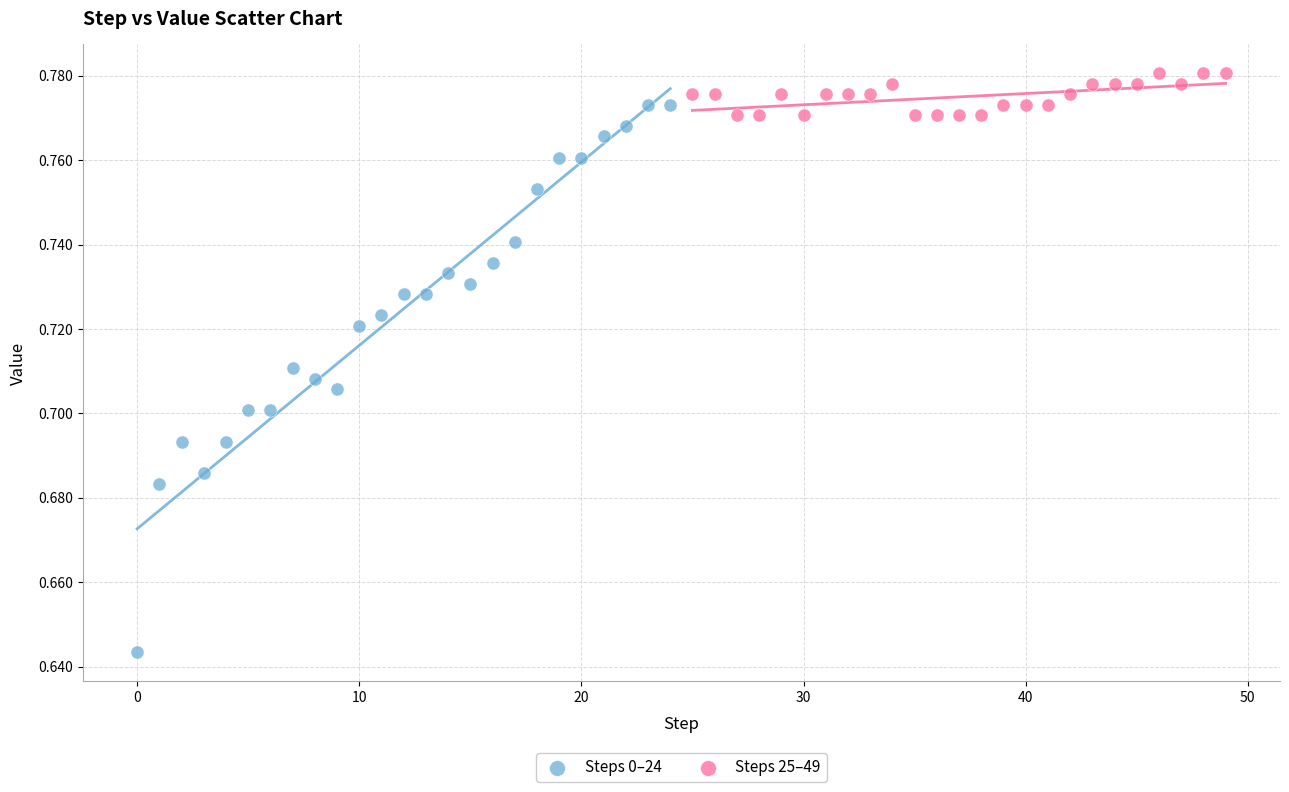

What are all the series names shown in the legend?

Steps 0–24, Steps 25–49